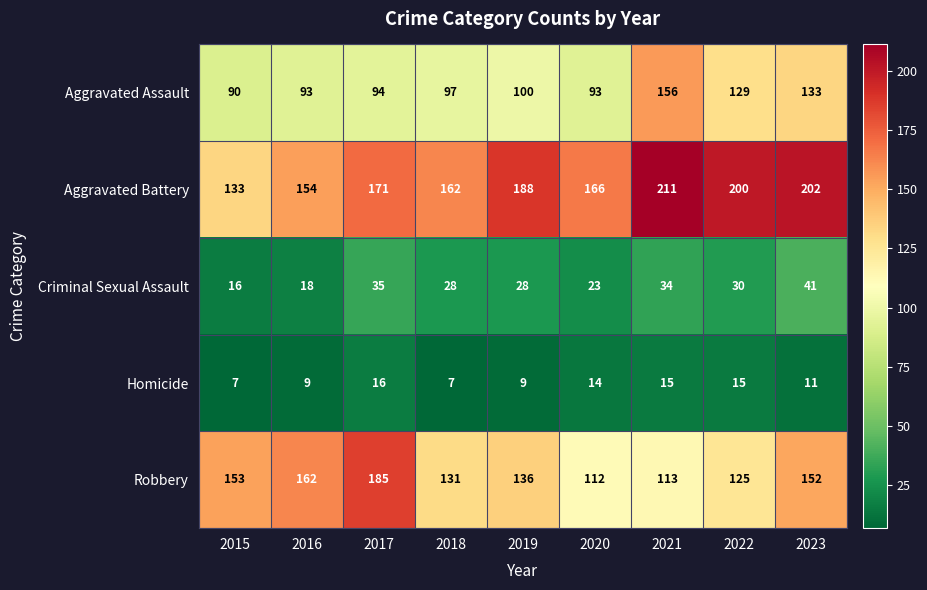

At 2017, list the series in order from smallest to largest.

Homicide, Criminal Sexual Assault, Aggravated Assault, Aggravated Battery, Robbery